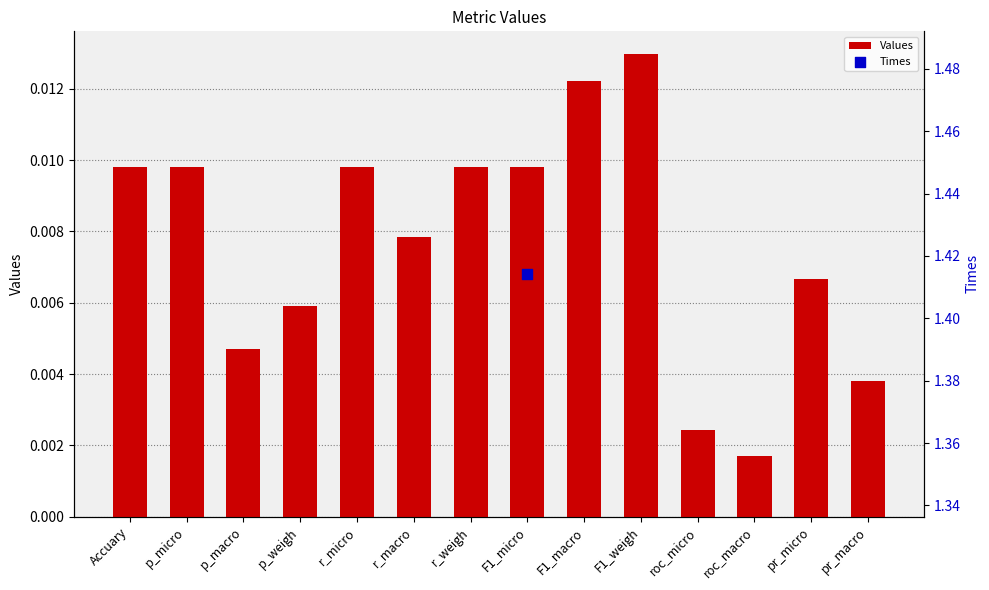

Which has a higher value, F1_weigh or pr_micro?

F1_weigh